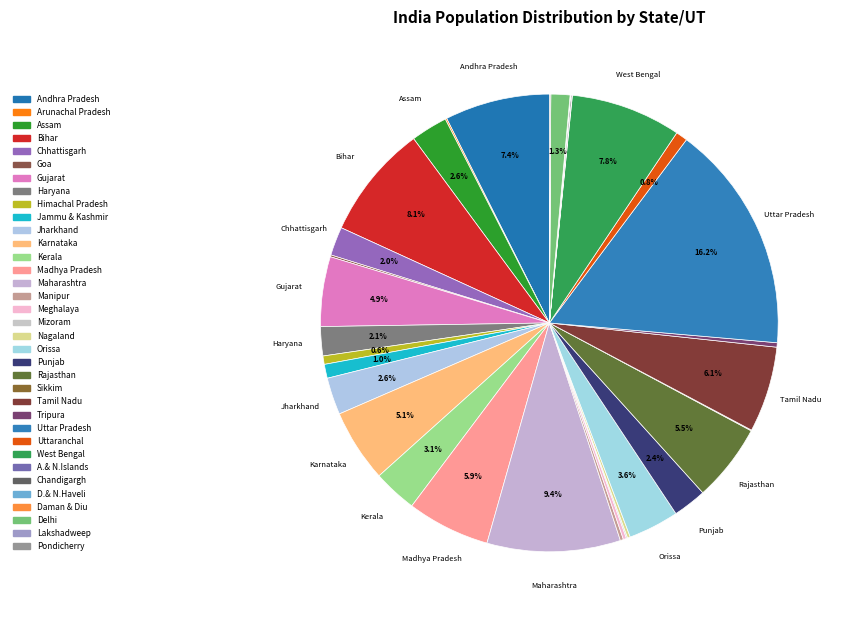

What is the change in value from Bihar to Daman & Diu?

-82840305